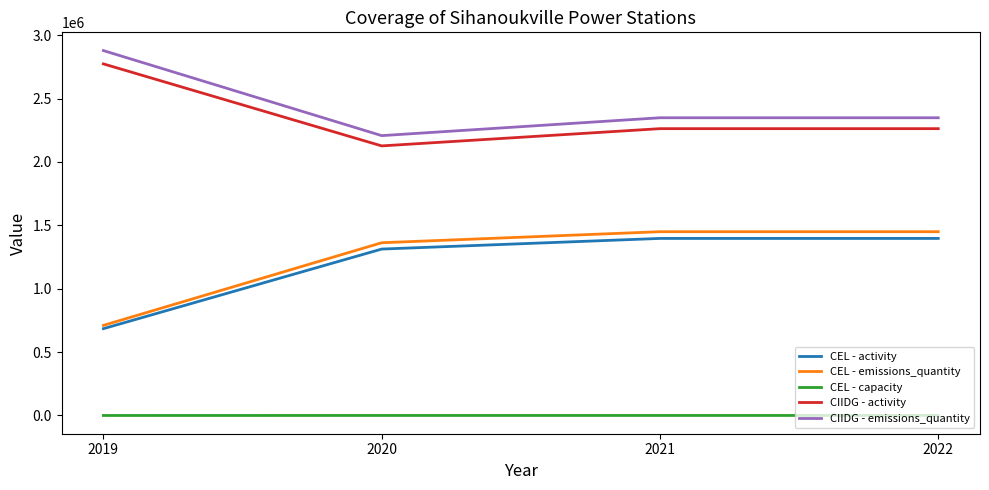

True or false: CEL - emissions_quantity and CEL - capacity intersect in this chart.

False